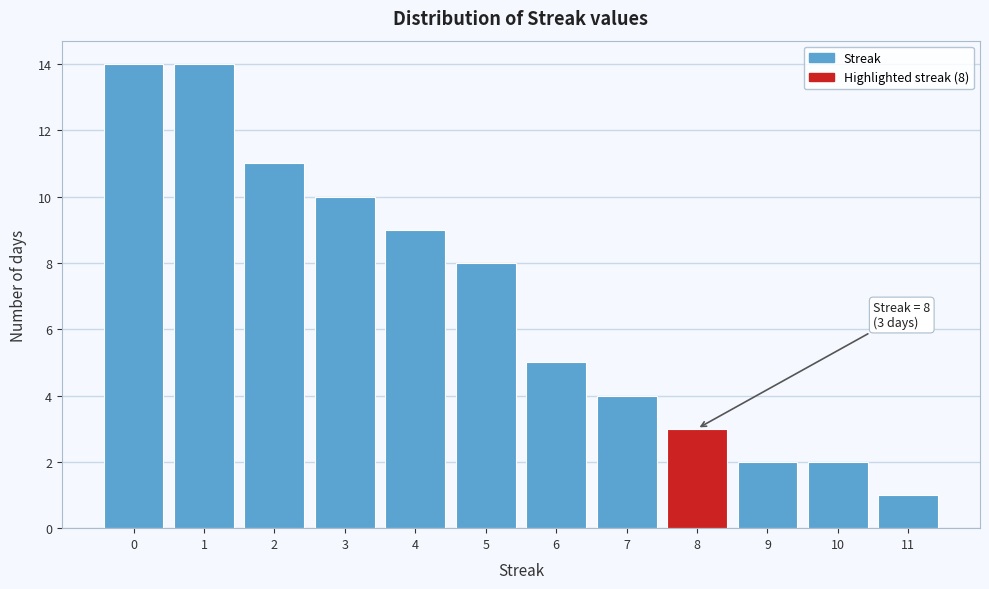

Reading left to right, transcribe all the data shown in this chart.

0=14	1=14	2=11	3=10	4=9	5=8	6=5	7=4	8=3	9=2	10=2	11=1